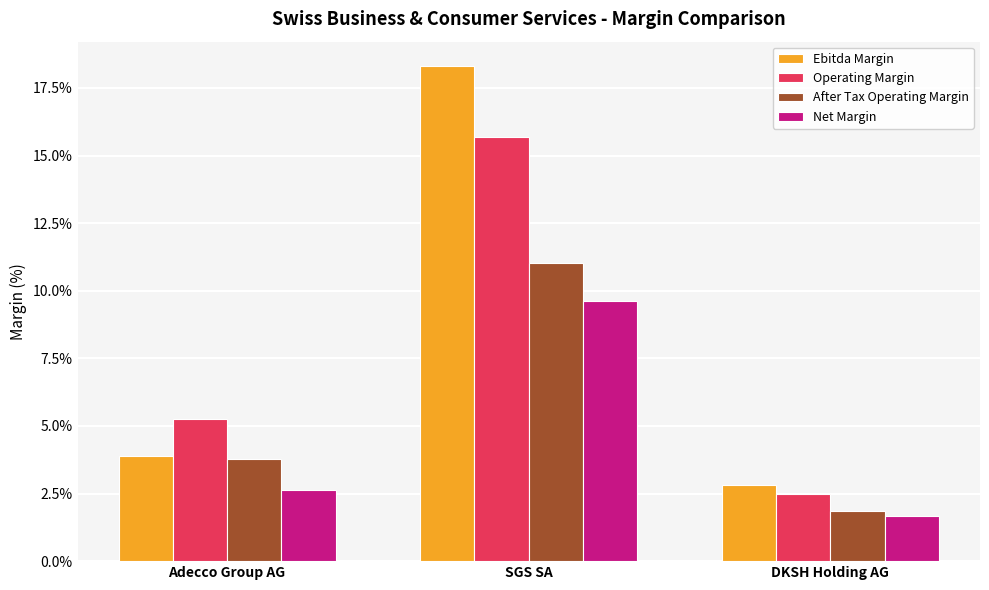

What is the smallest value displayed?

1.7